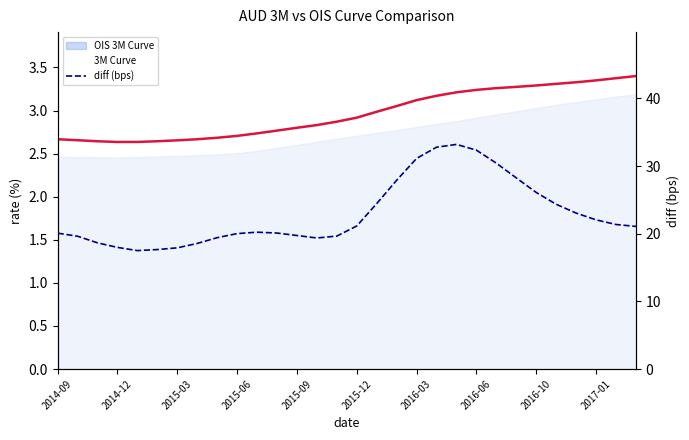

Which series has the largest total across all categories?

diff (bps)